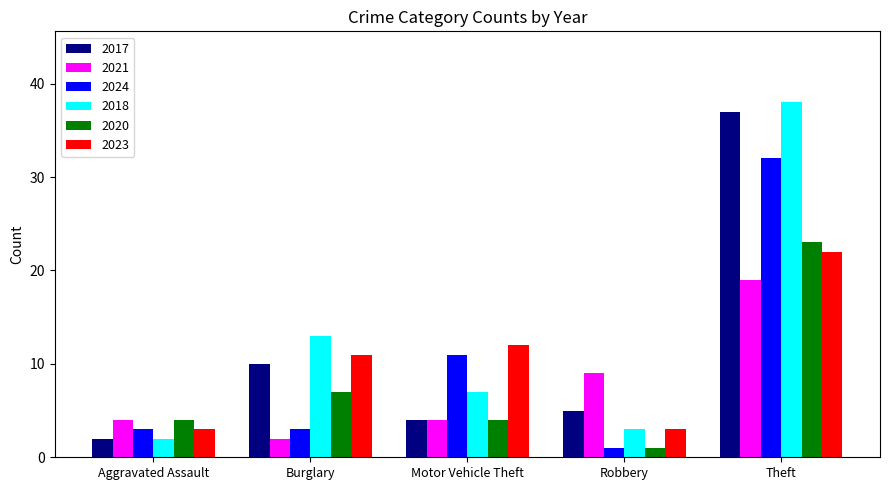

What is the sum of all 2021 values?

38